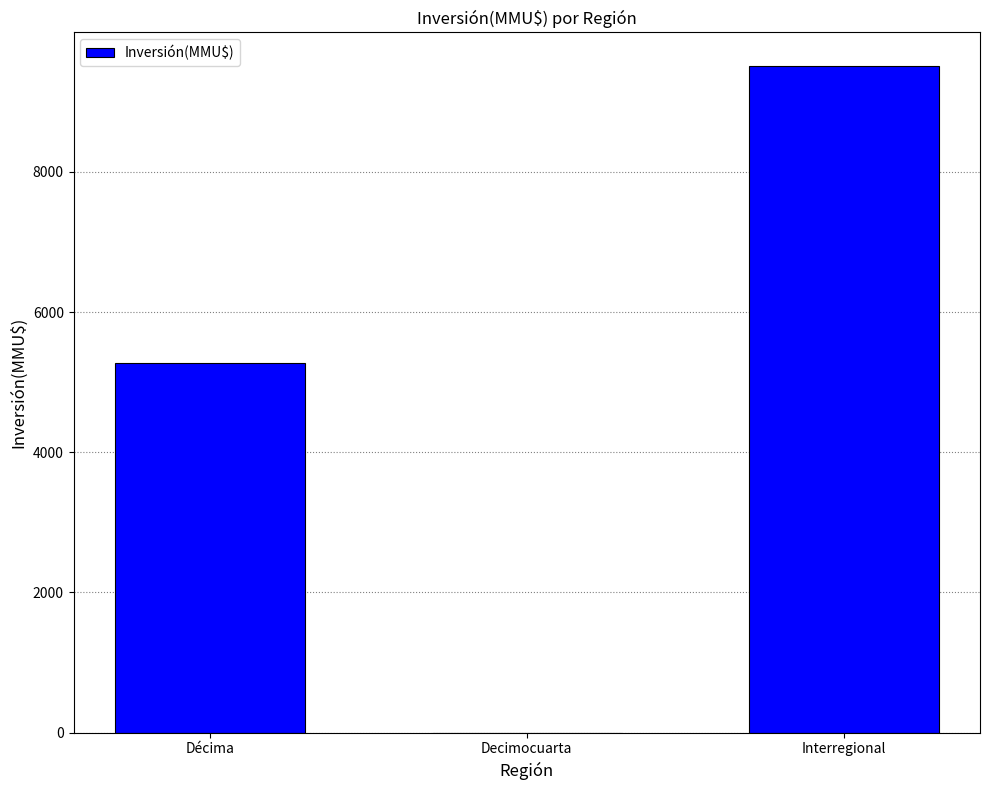

Where is the data nearest to the value 4757?

Décima